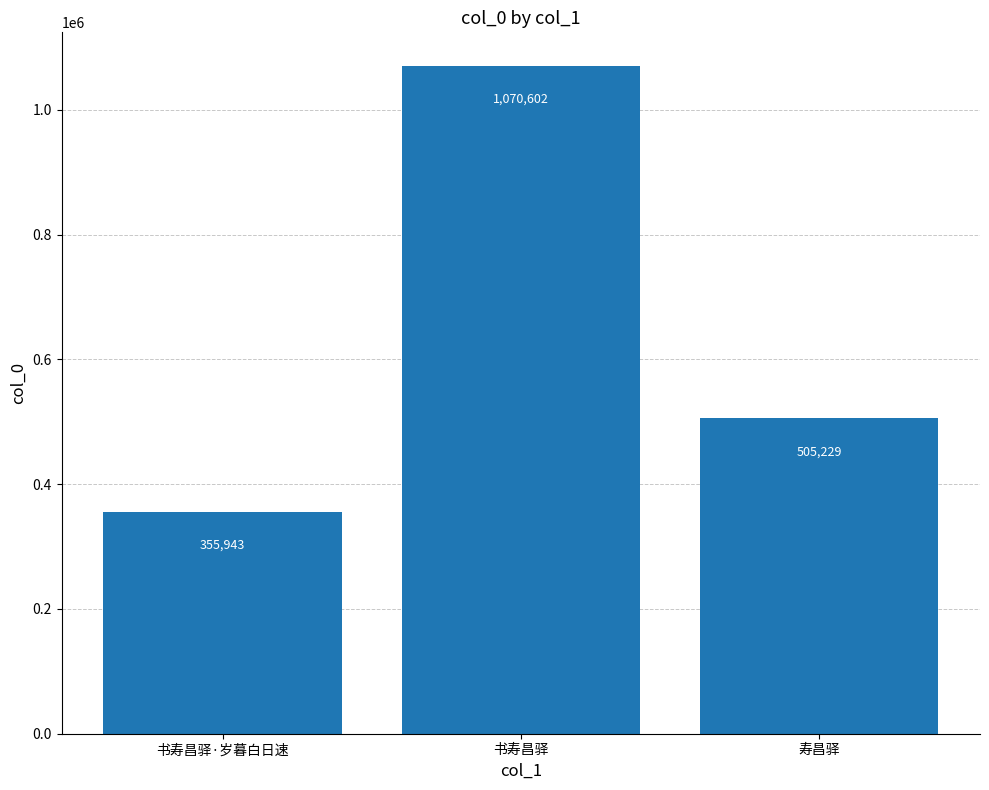

Count the values in the range 355943 to 1070602.

3